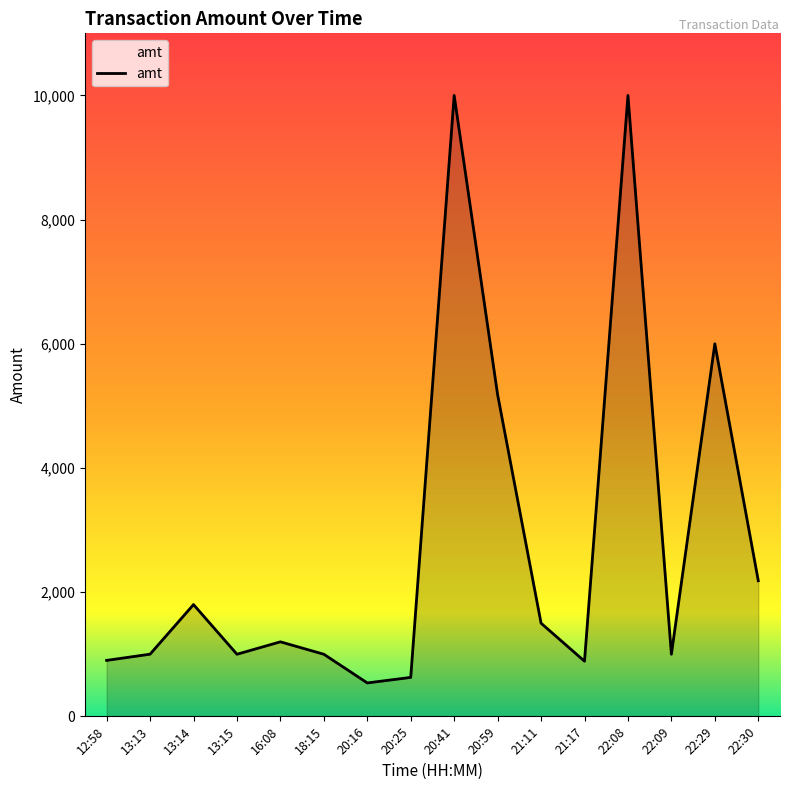

Approximately how many times larger is the value at 21:11 compared to 13:13?

1.5